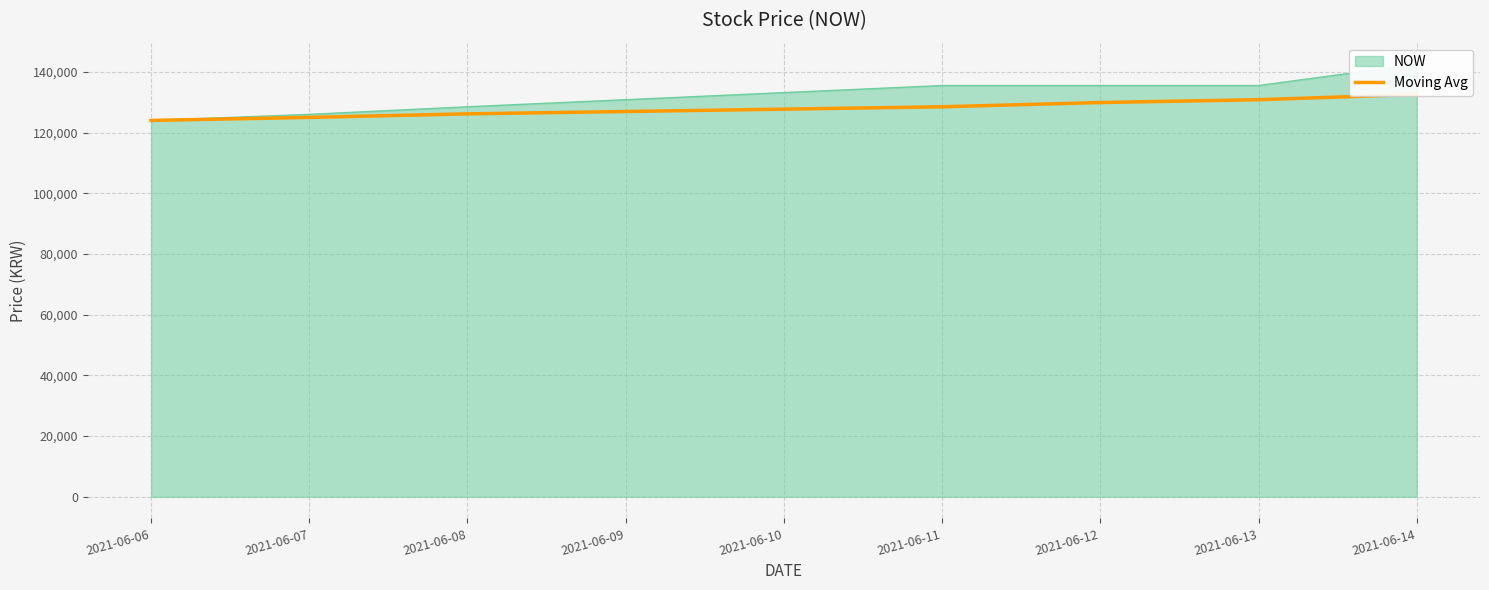

What is the smallest value displayed?

124000